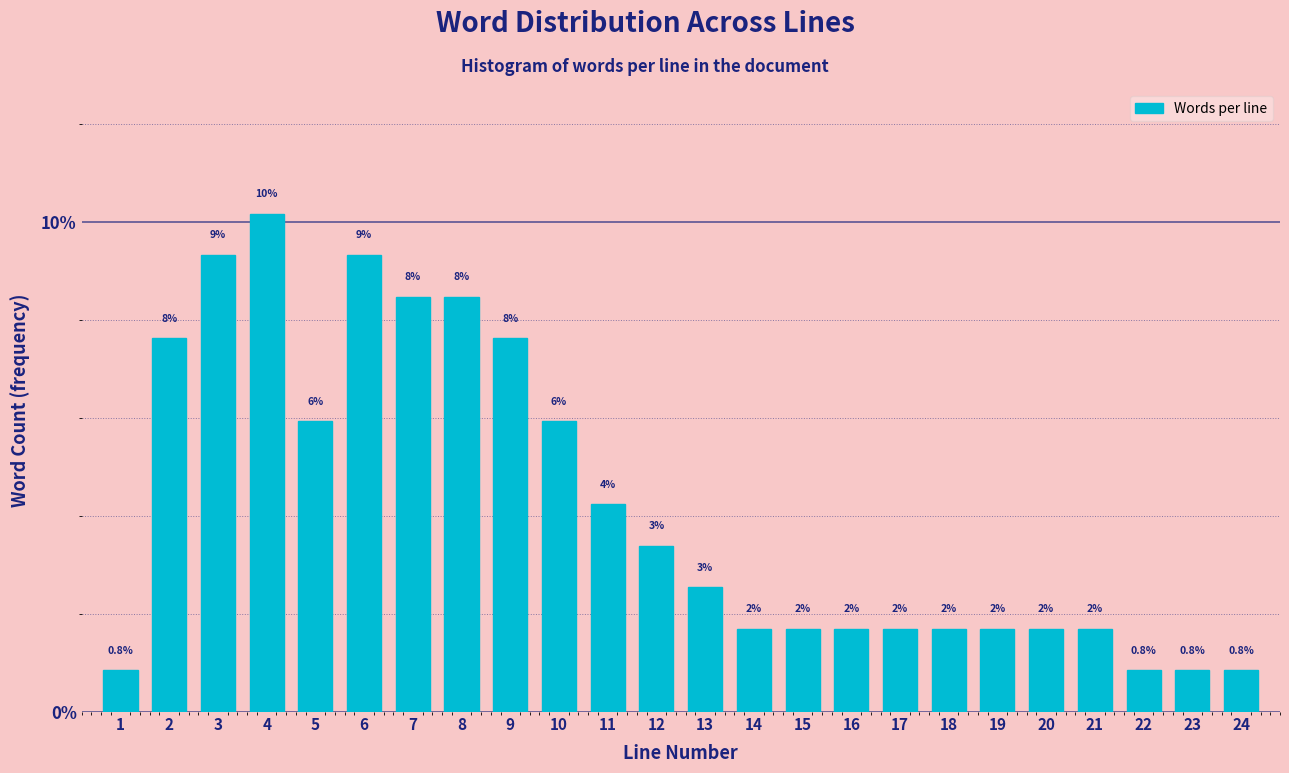

Are the bars horizontal?

No